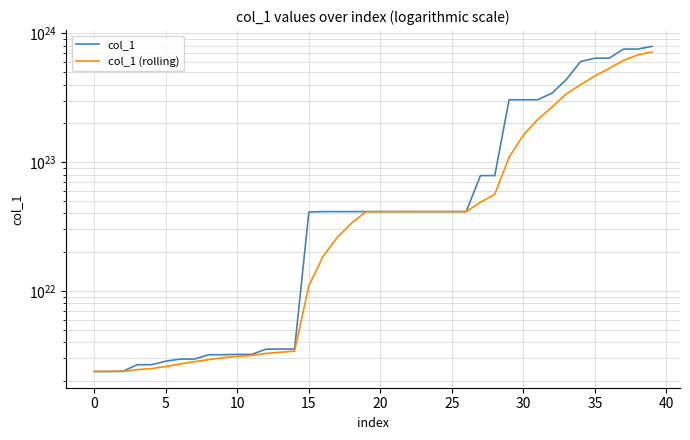

The value of col_1 at 39 is 793365536019137052016640. True or false?

True